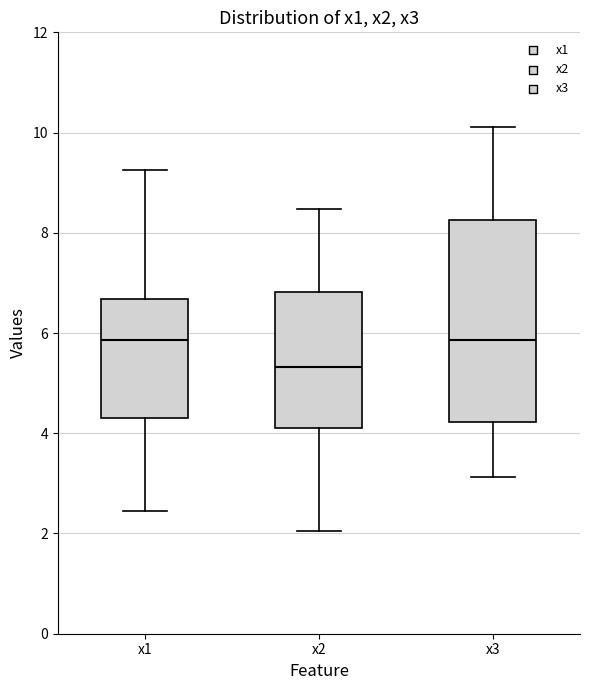

Where does the lower whisker of the box for x1 end on the y-axis? The values are not printed on the chart, so give them approximately, as read against the axis.

2.4